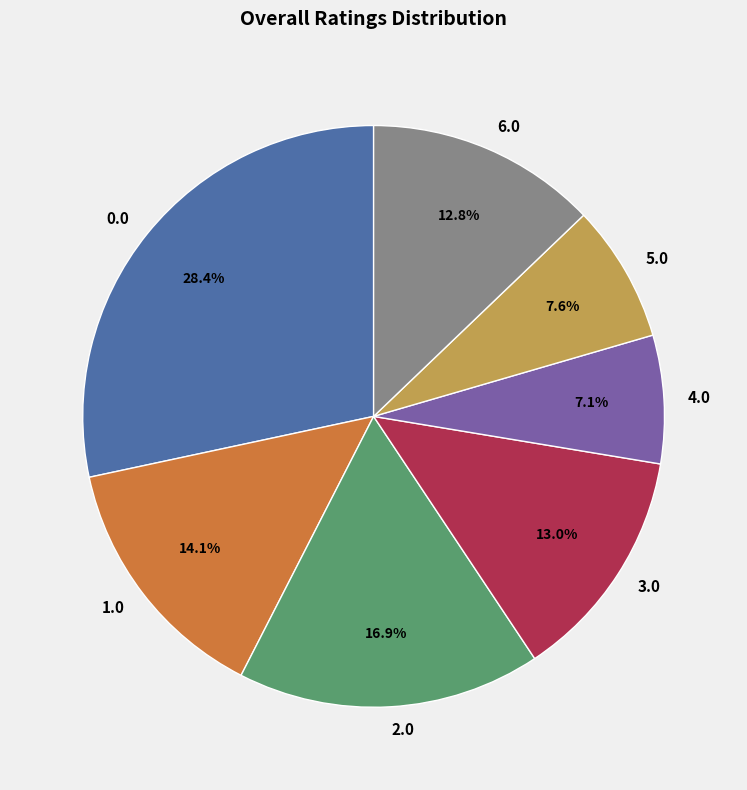

Which slice is the smallest?

4.0